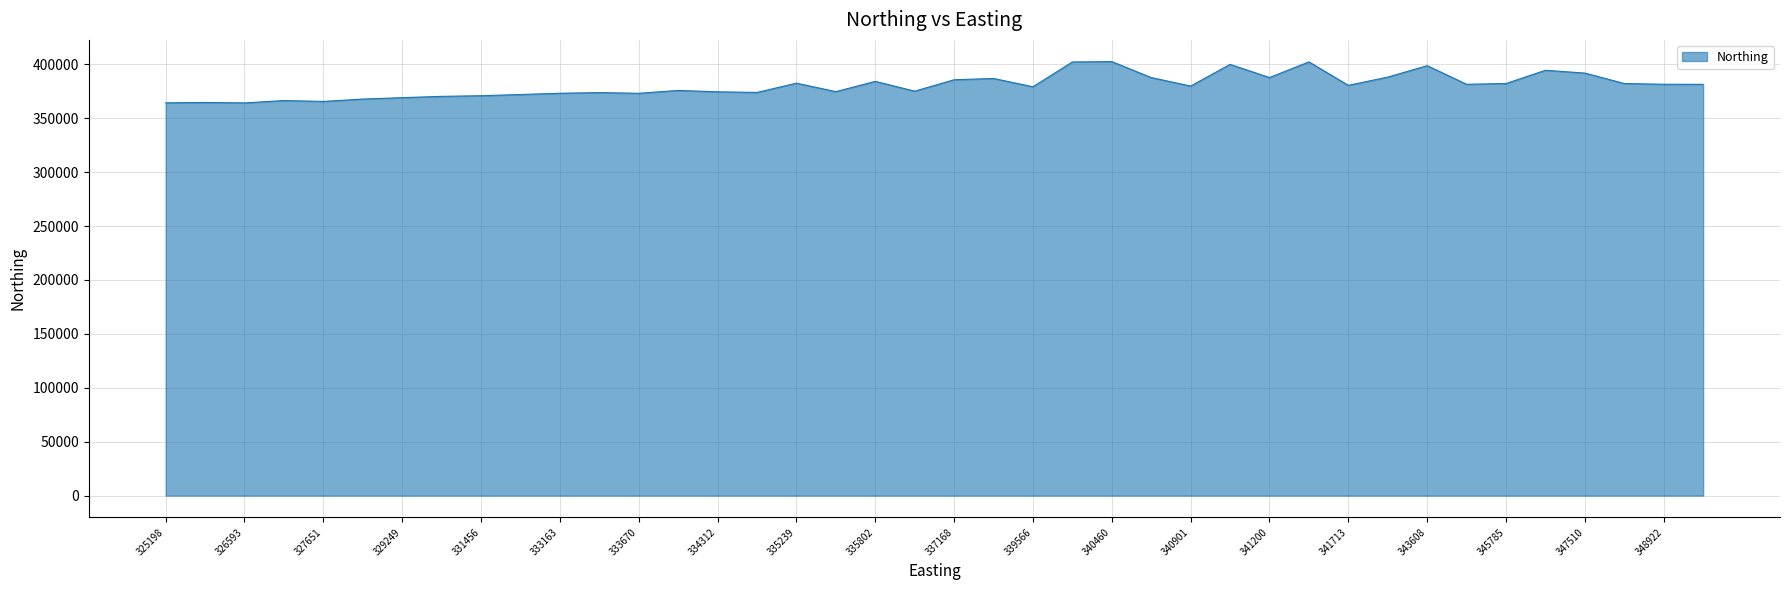

What is the sum of all values?

15211371